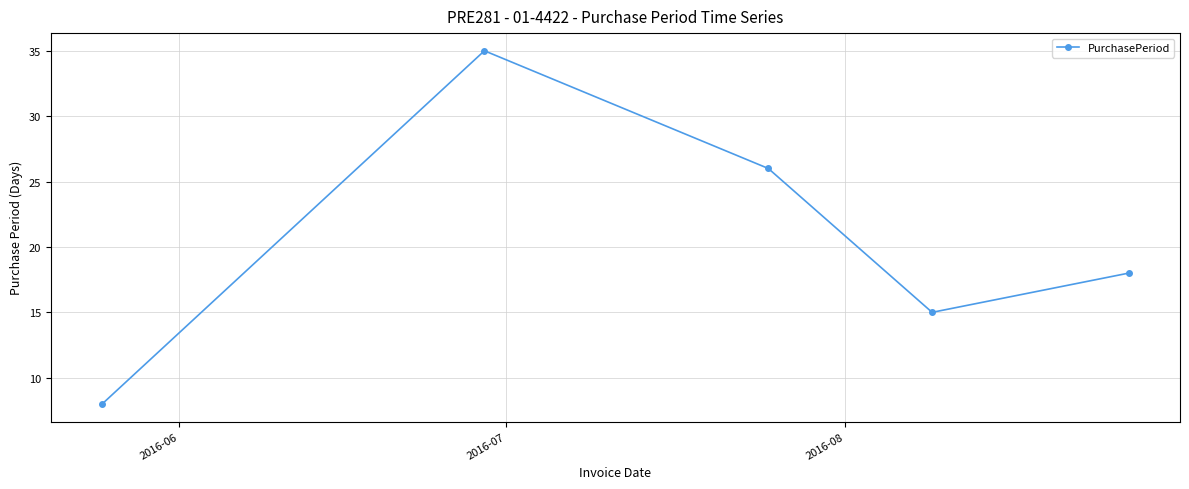

What is the smallest value displayed?

8